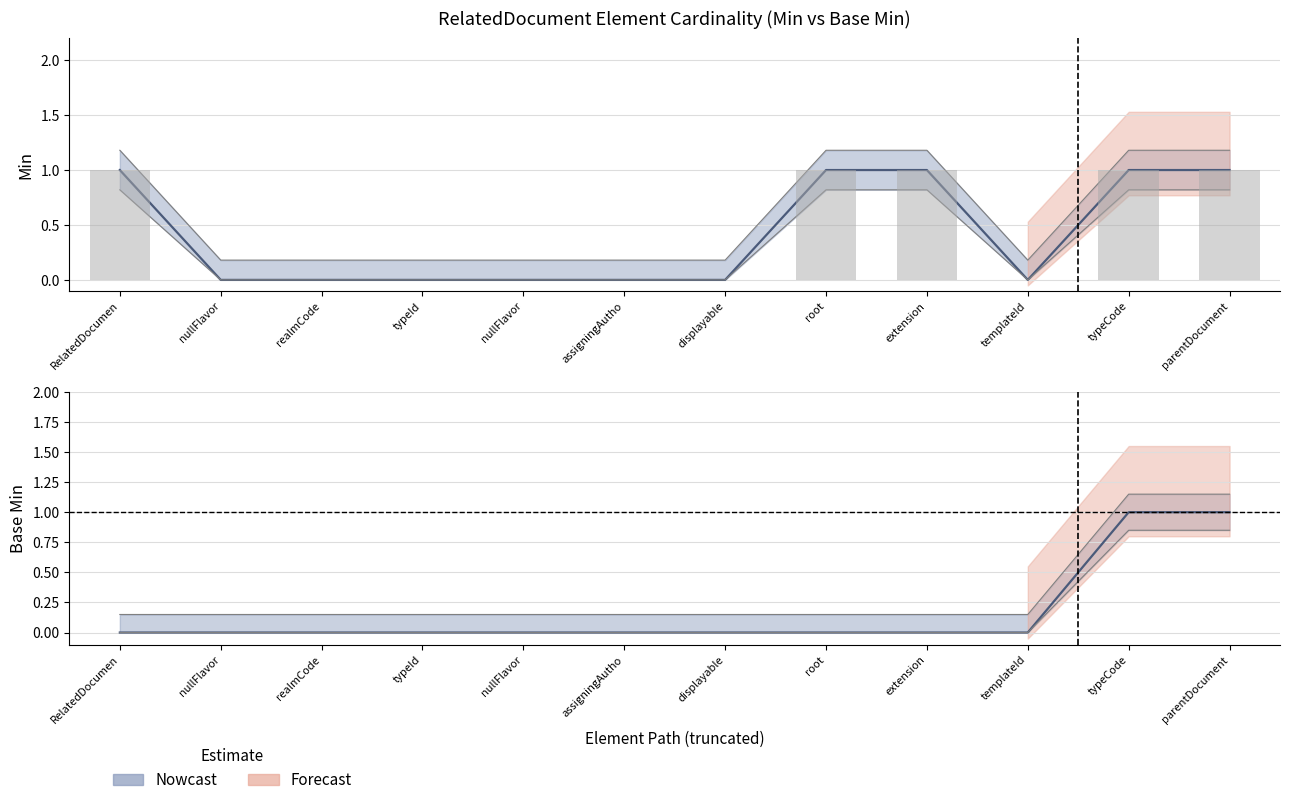

List the series in order of their overall mean, highest first.

Min, Base Min